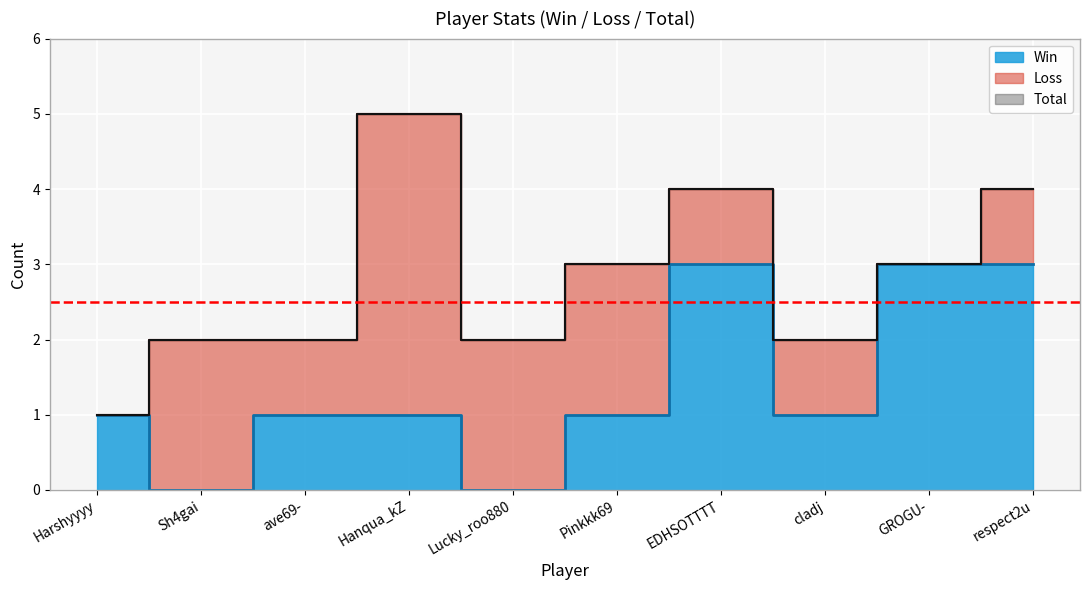

Is it true that Win equals 0 at Sh4gai?

True